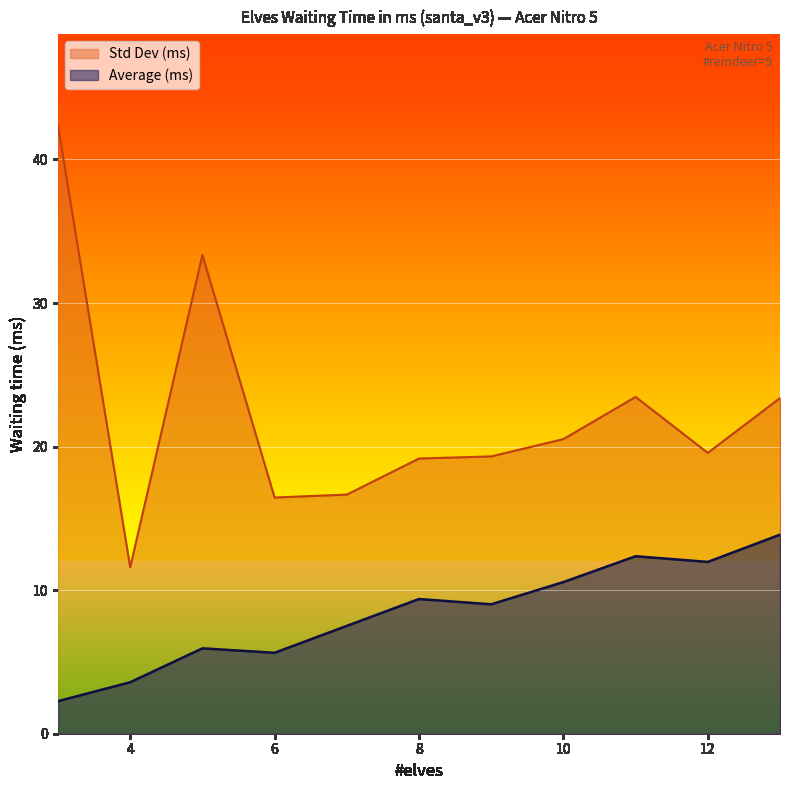

What is the sum of all Std Dev (ms) values?

245.8